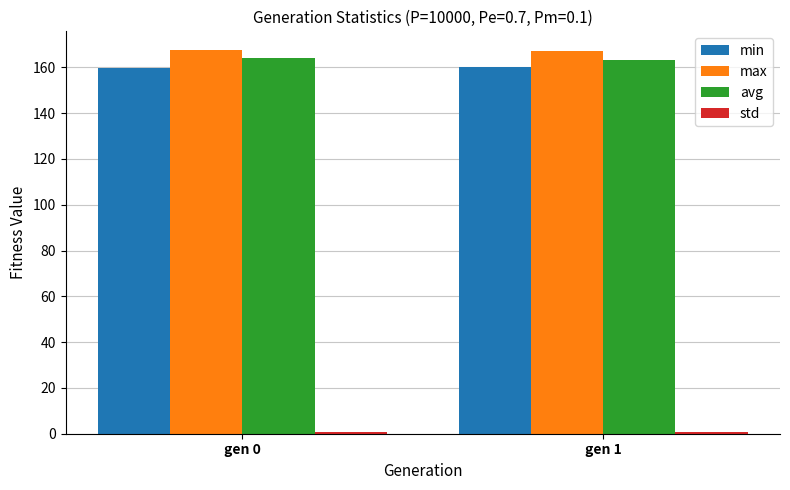

What is the difference between the highest and lowest values at gen 1?

166.2